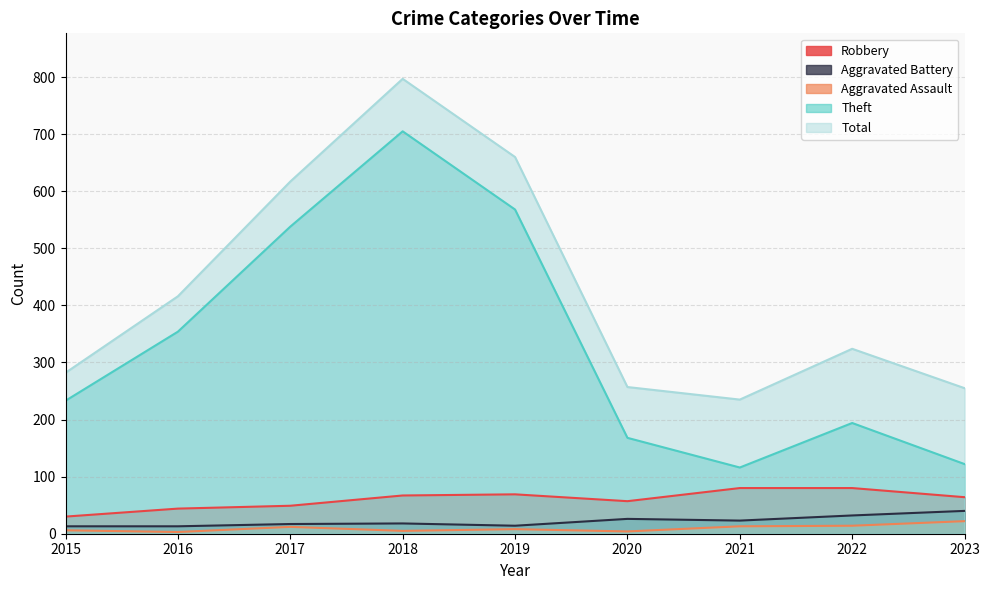

Which series has the widest spread of values?

Theft